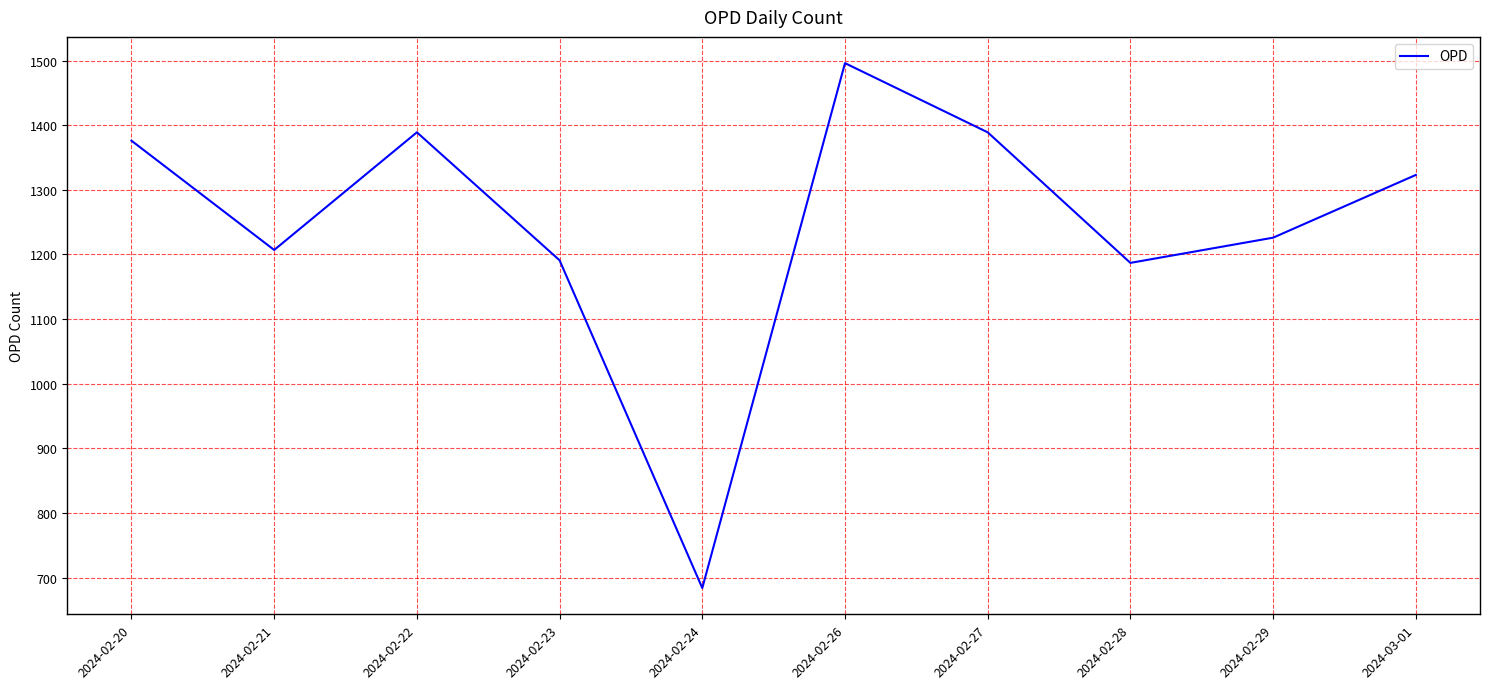

What is the sum of the values at 2024-02-29 and 2024-02-20?

2602